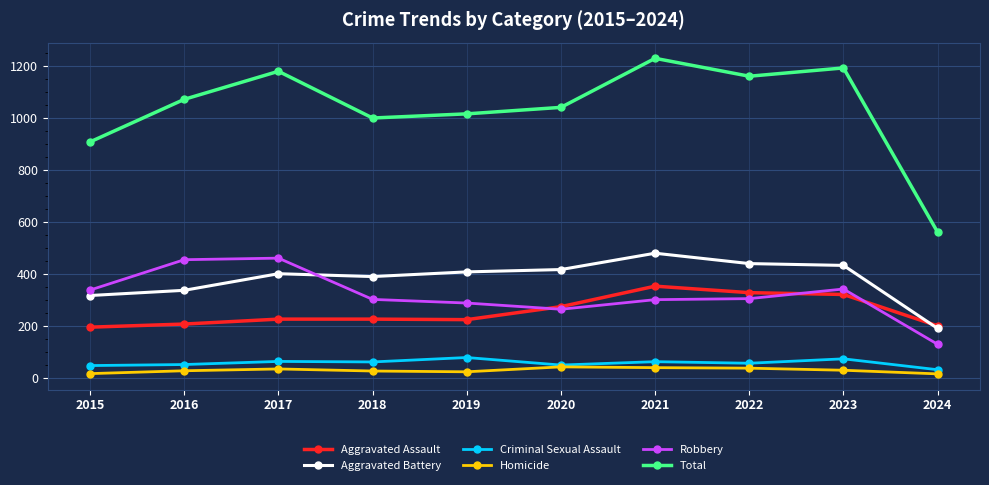

Where does the Robbery series first go above 304?

2015